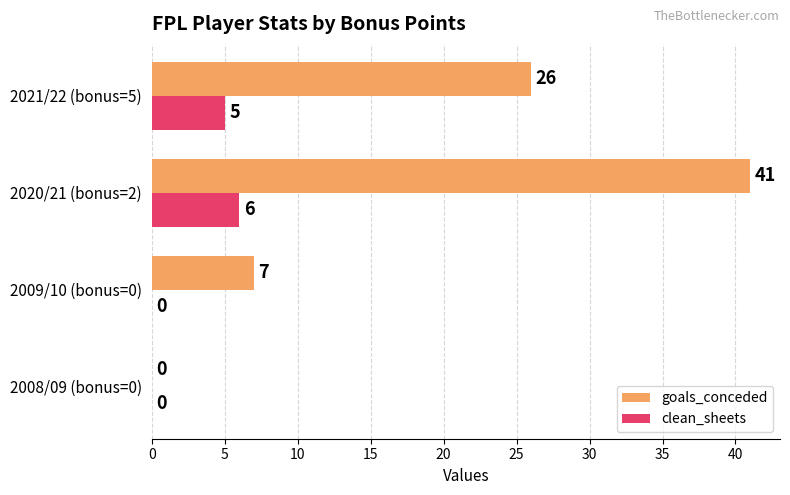

At which category does the chart reach its peak across all series?

2020/21 (bonus=2)